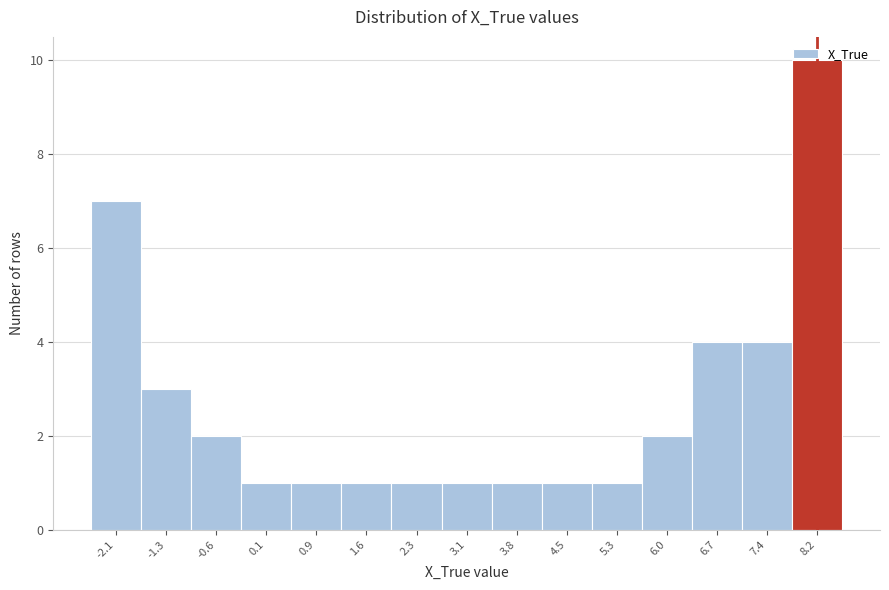

Over which range of the x-axis is the bar tallest?

7.8 to 8.5